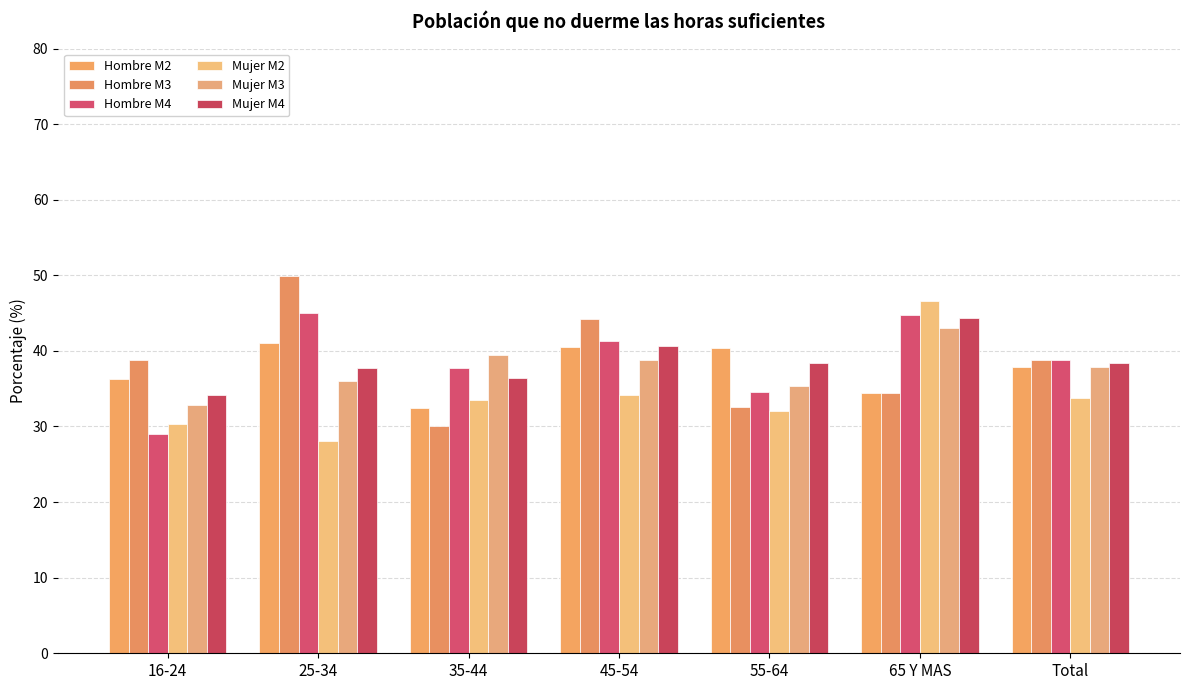

What position from the right is 45-54?

4